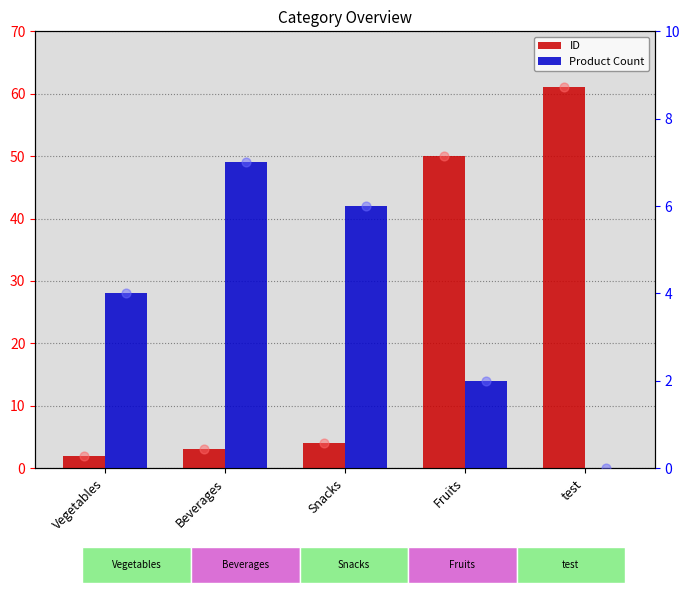

Which series contains the lowest Y value?

Product Count